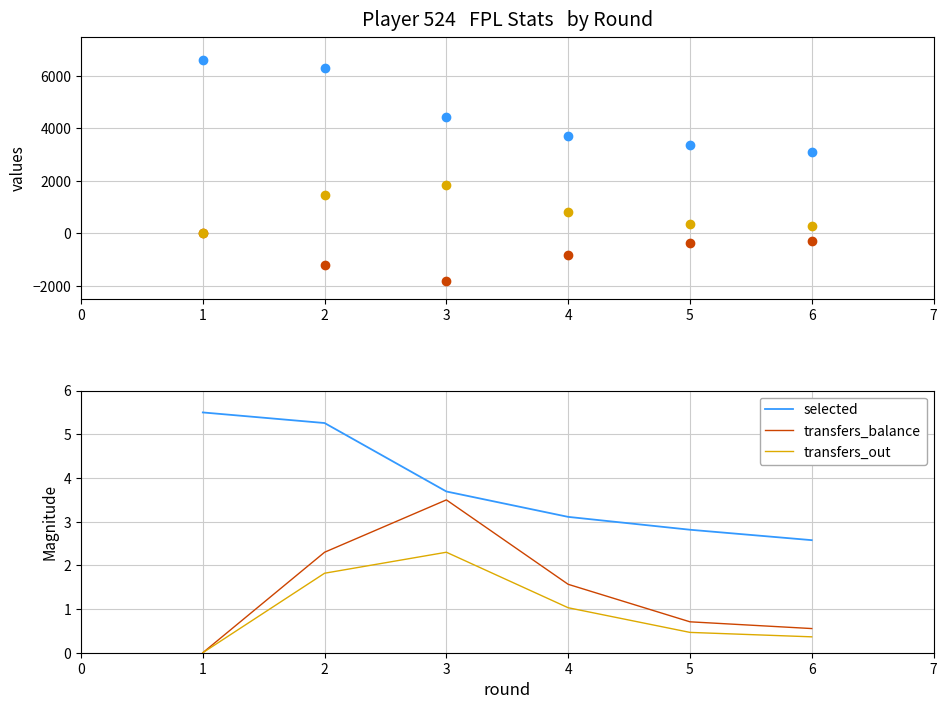

True or false: transfers_balance and selected cross at least once.

False